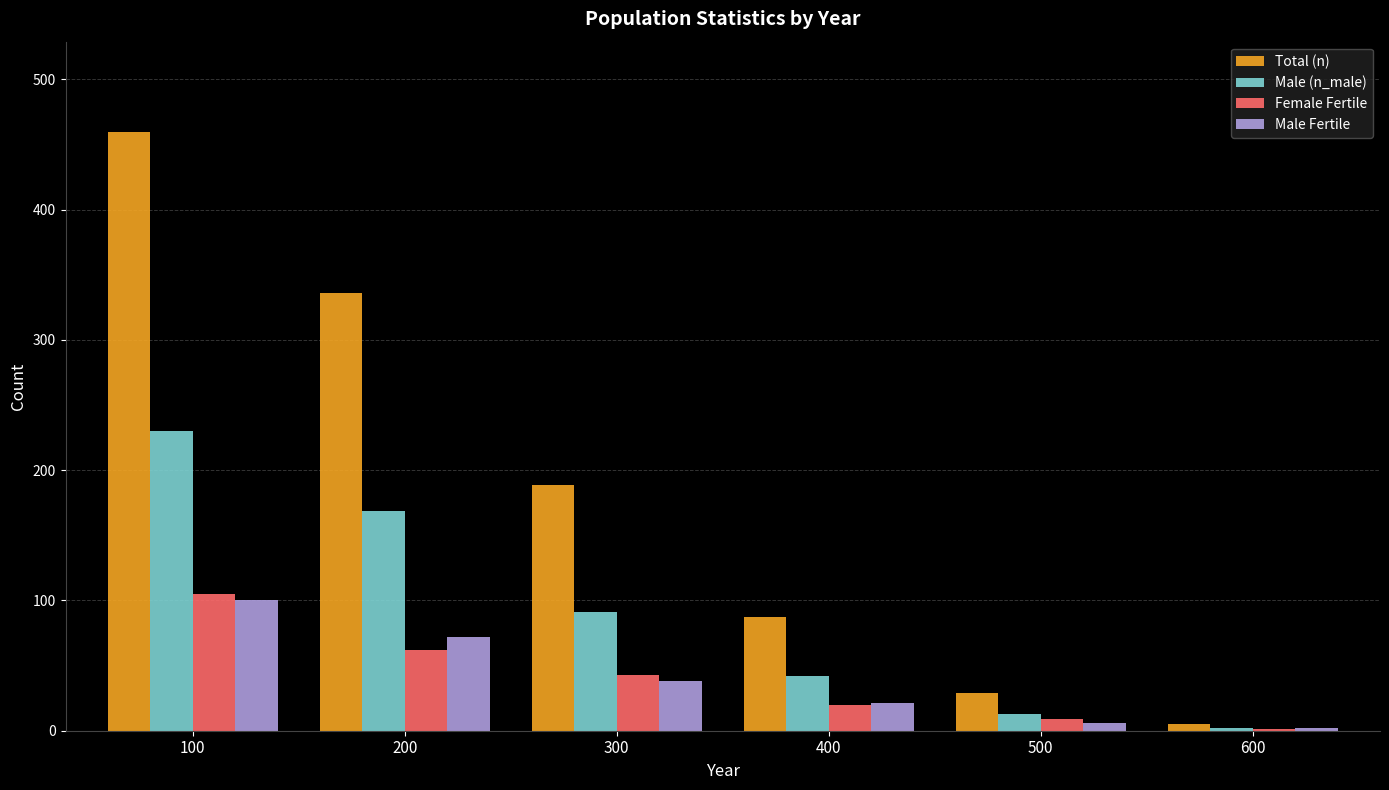

How many data points does each series have?

6